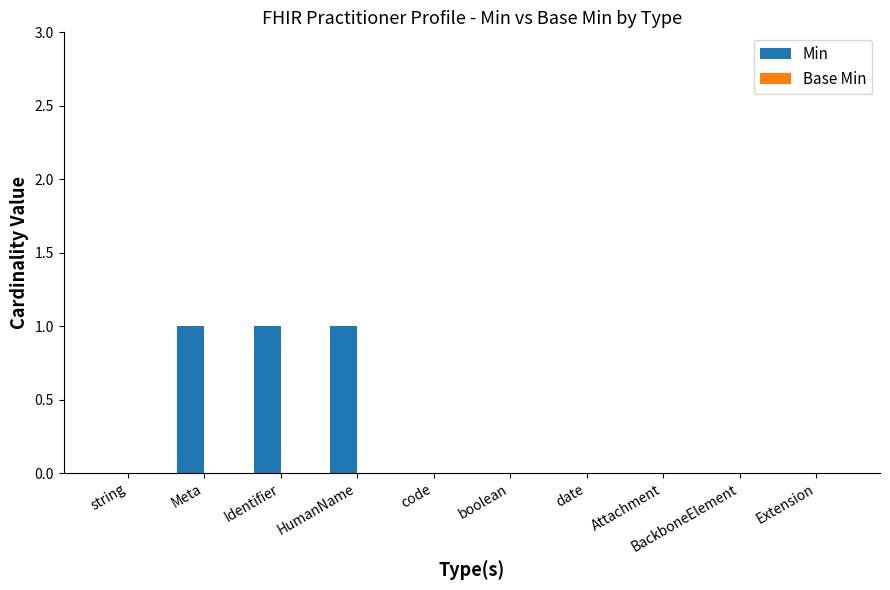

Between Meta and BackboneElement, which is larger?

Meta